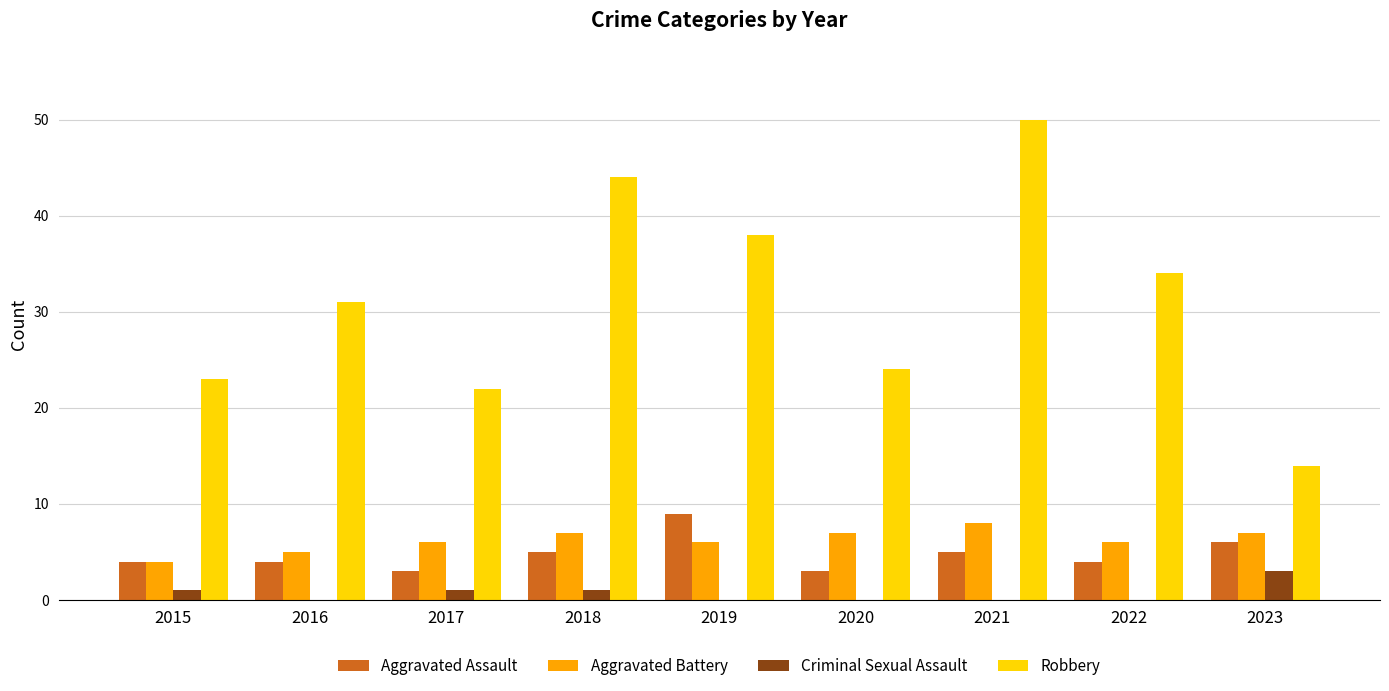

What is the difference between the Robbery values at 2017 and 2020?

2